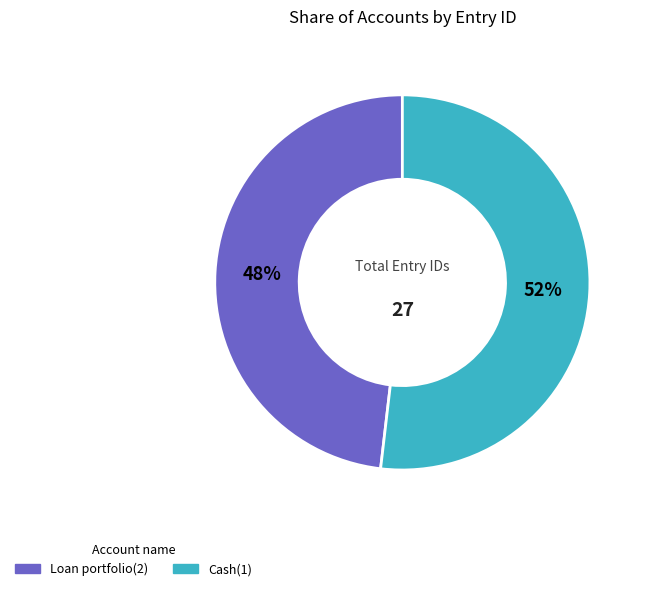

What is the ratio of the value at Cash(1) to the value at Loan portfolio(2)?

1.1